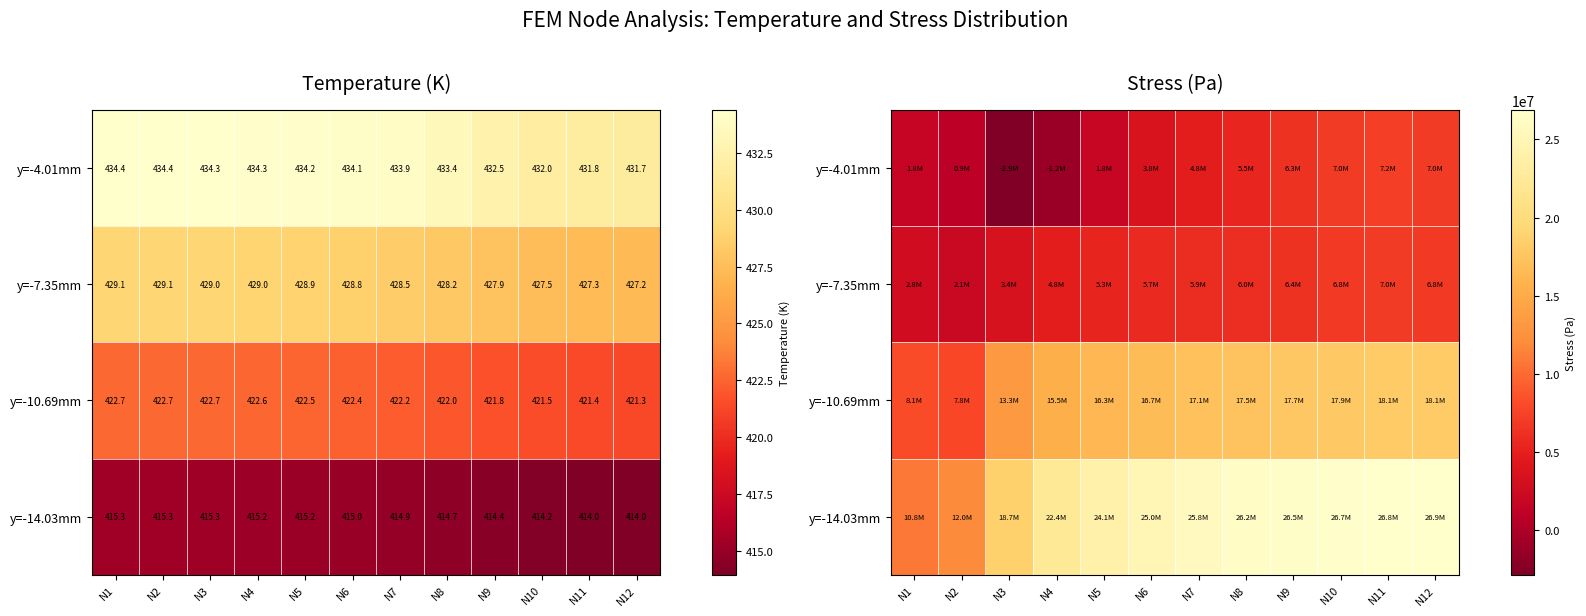

At which label does y=-10.69mm reach its minimum?

N2